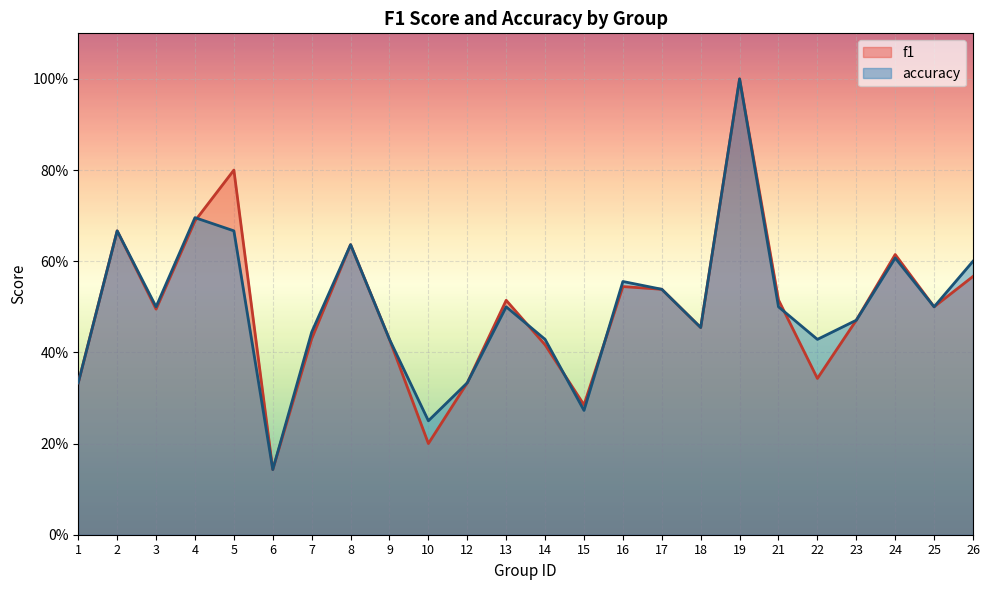

Reading right to left, list all the values displayed in this chart.

f1: 26=0.6	25=0.5	24=0.6	23=0.5	22=0.3	21=0.5	19=1.0	18=0.5	17=0.5	16=0.5	15=0.3	14=0.4	13=0.5	12=0.3	10=0.2	9=0.4	8=0.6	7=0.4	6=0.1	5=0.8	4=0.7	3=0.5	2=0.7	1=0.3
accuracy: 26=0.6	25=0.5	24=0.6	23=0.5	22=0.4	21=0.5	19=1.0	18=0.5	17=0.5	16=0.6	15=0.3	14=0.4	13=0.5	12=0.3	10=0.2	9=0.4	8=0.6	7=0.4	6=0.1	5=0.7	4=0.7	3=0.5	2=0.7	1=0.3